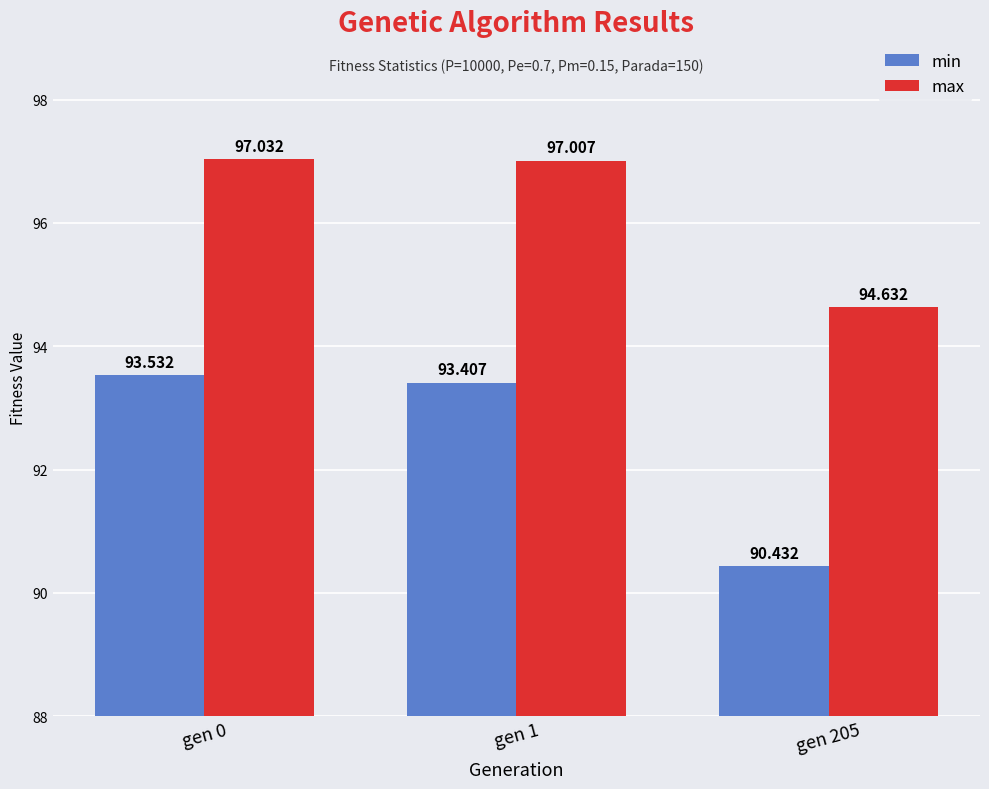

Read the max value at gen 0.

97.0